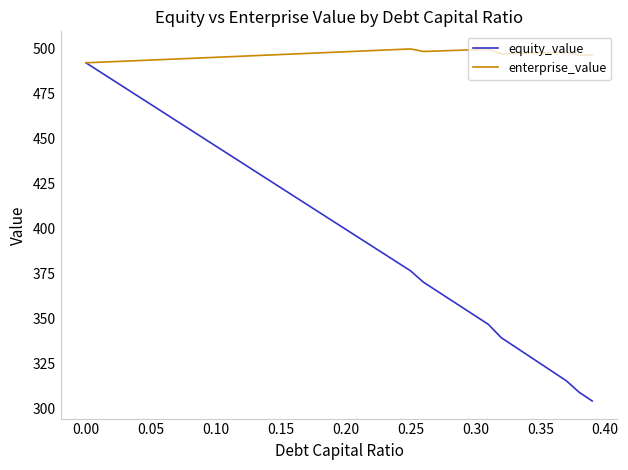

What is the minimum value shown in the chart?

304.0